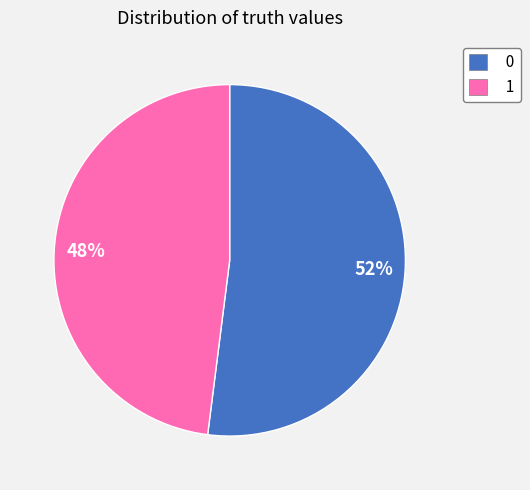

Approximately how many times larger is the value at 1 compared to 0?

0.9